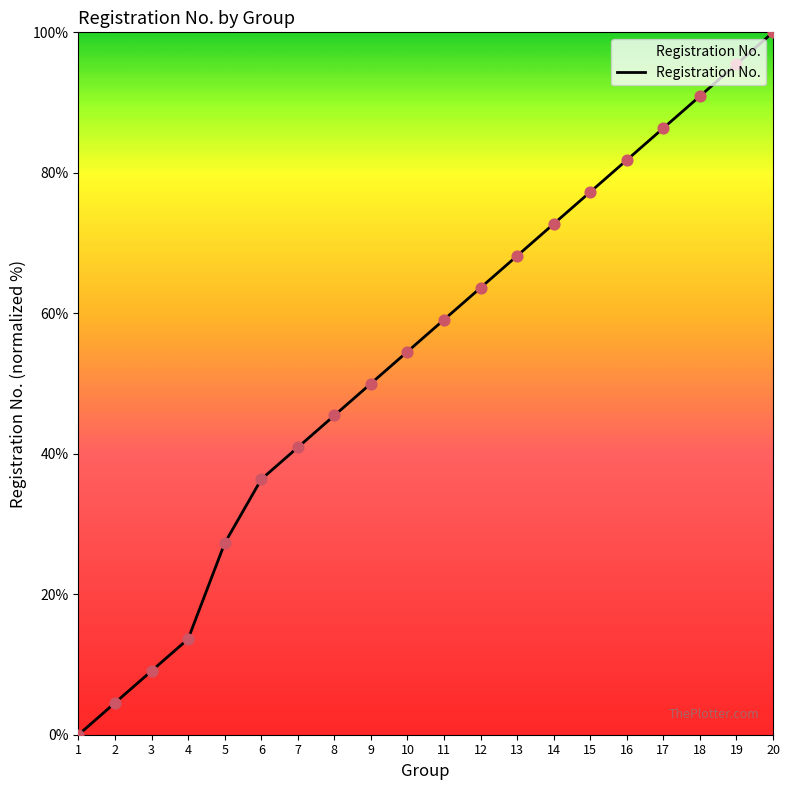

What is the change in value from 6 to 8?

+9.1